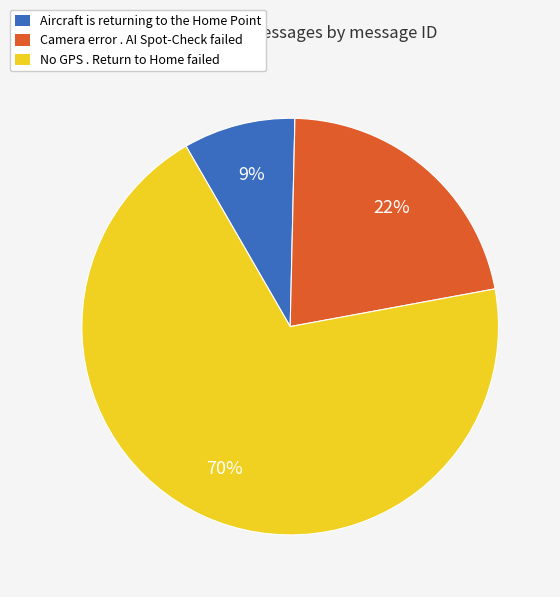

How many slices are in this pie chart?

3